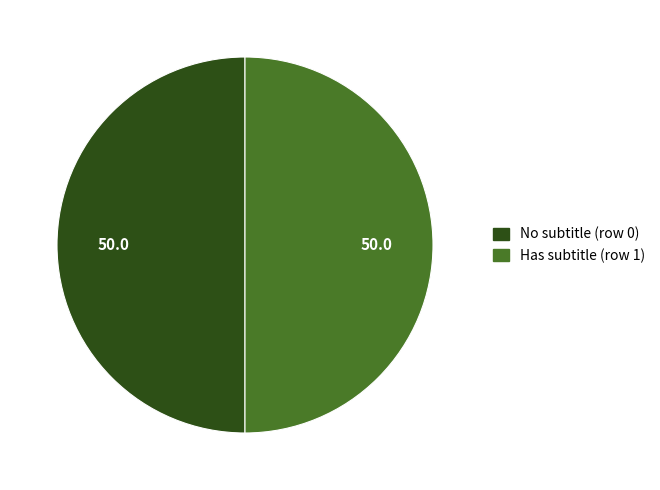

How many slices are in this pie chart?

2